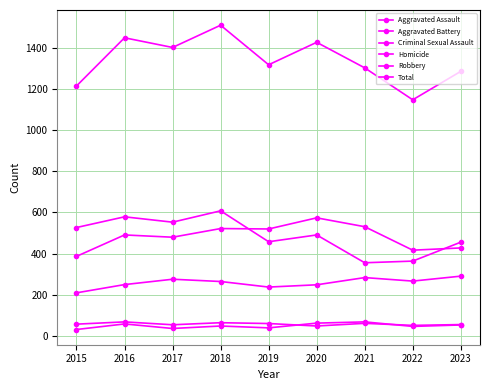

Count the number of categories in the chart.

9